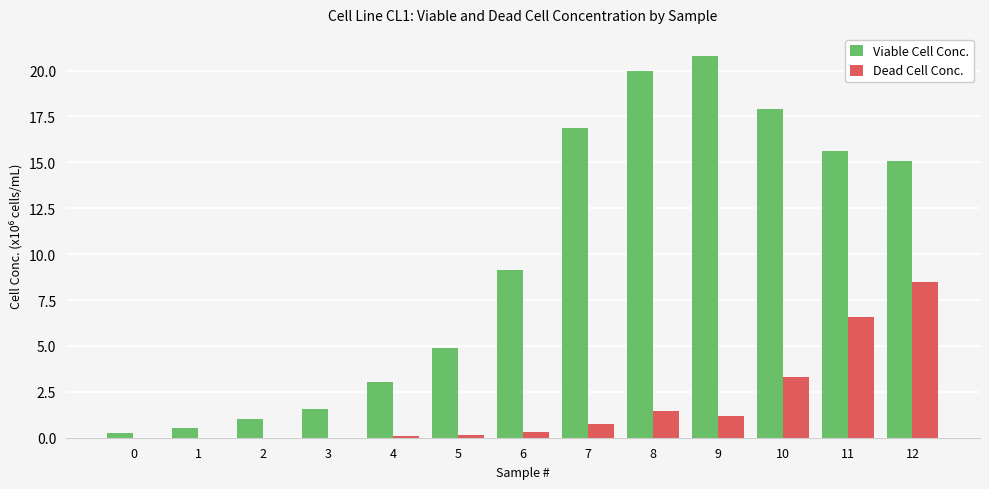

The value of Viable Cell Conc. at 7 is 28.0. True or false?

False